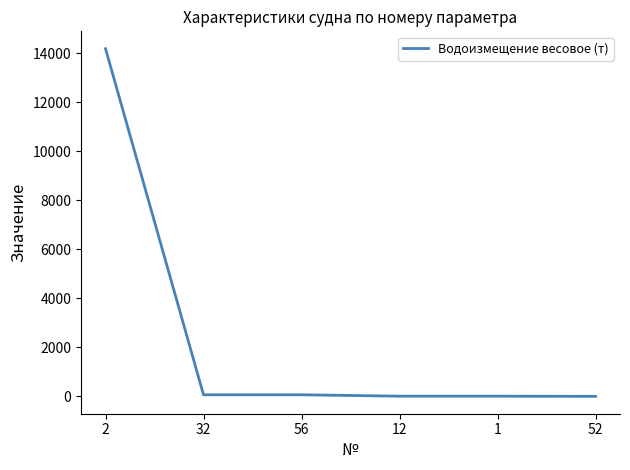

The value at 2 is 14194.5. True or false?

True